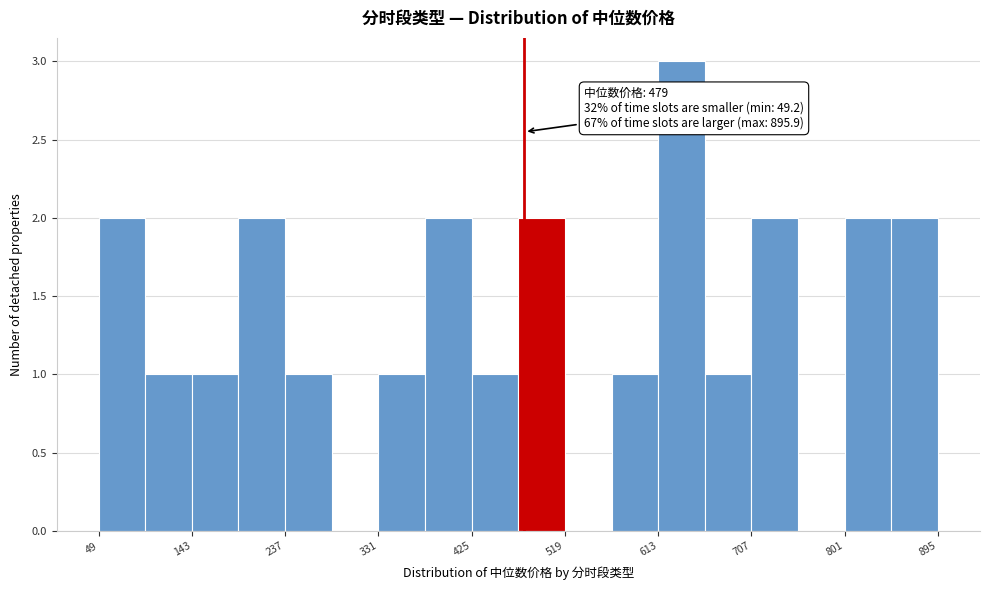

Over which range of the x-axis is the bar tallest?

610 to 660